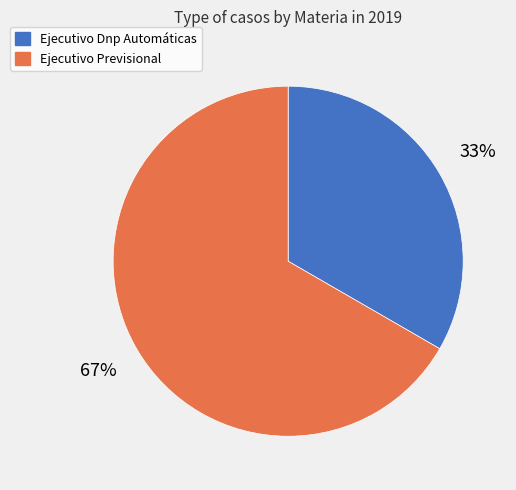

How many segments does this pie chart have?

2